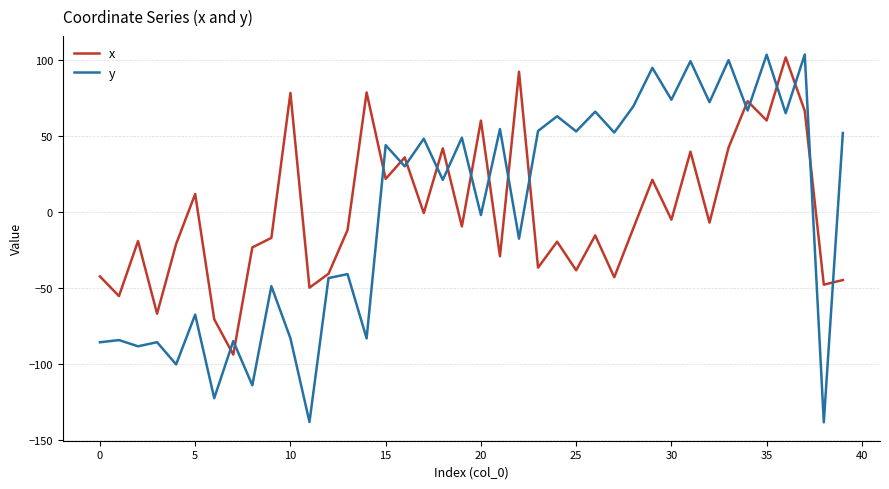

True or false: y and x intersect in this chart.

True